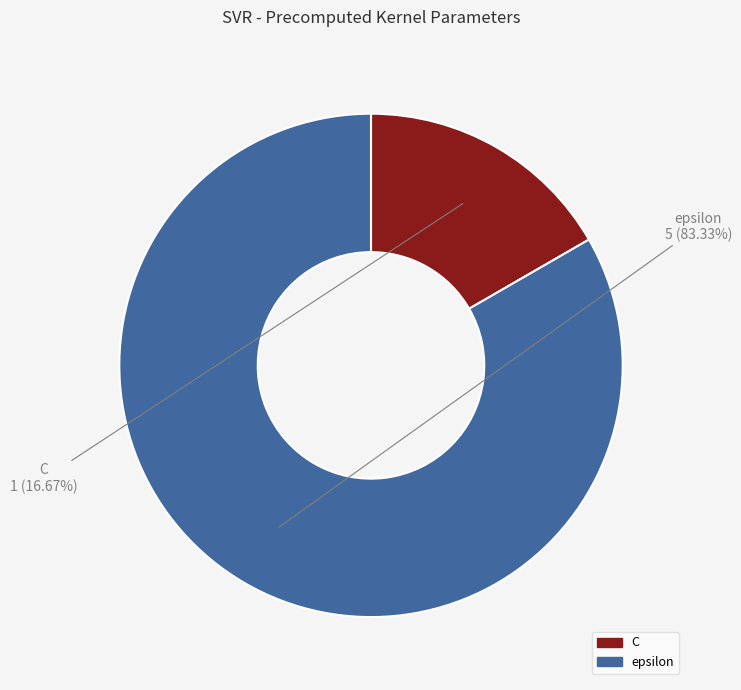

Does C represent more than half of the total?

No